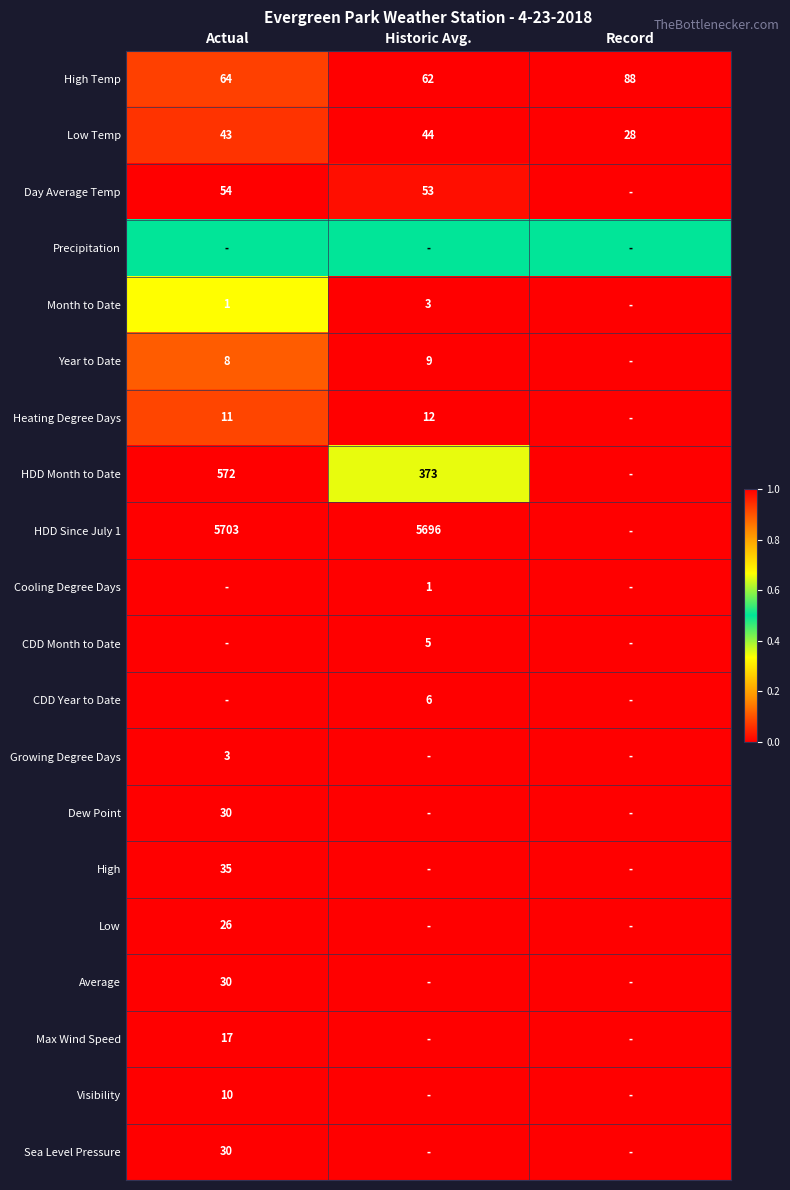

What is the minimum value for Low Temp?

28.0